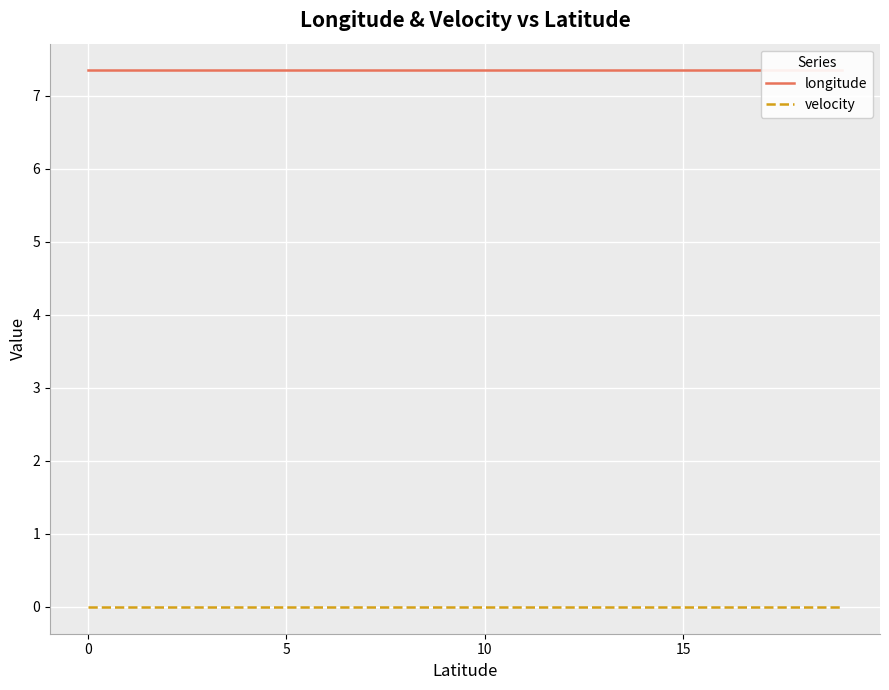

True or false: velocity and longitude intersect in this chart.

False